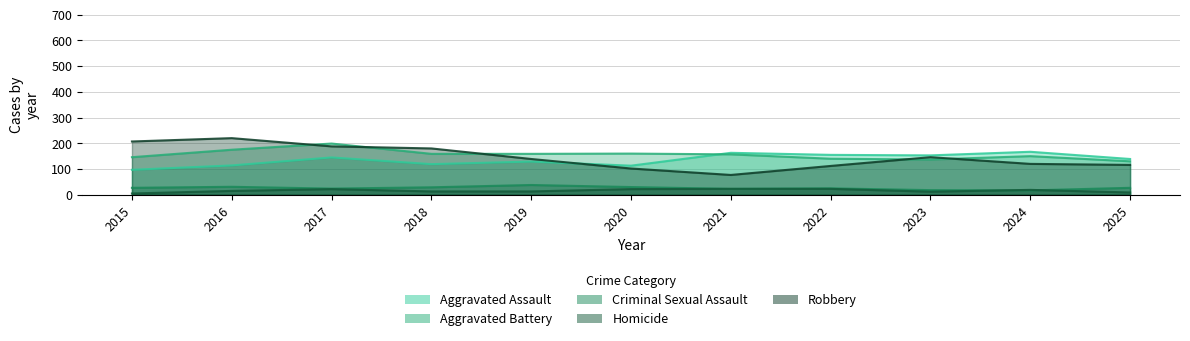

What is the maximum value shown in the chart?

220